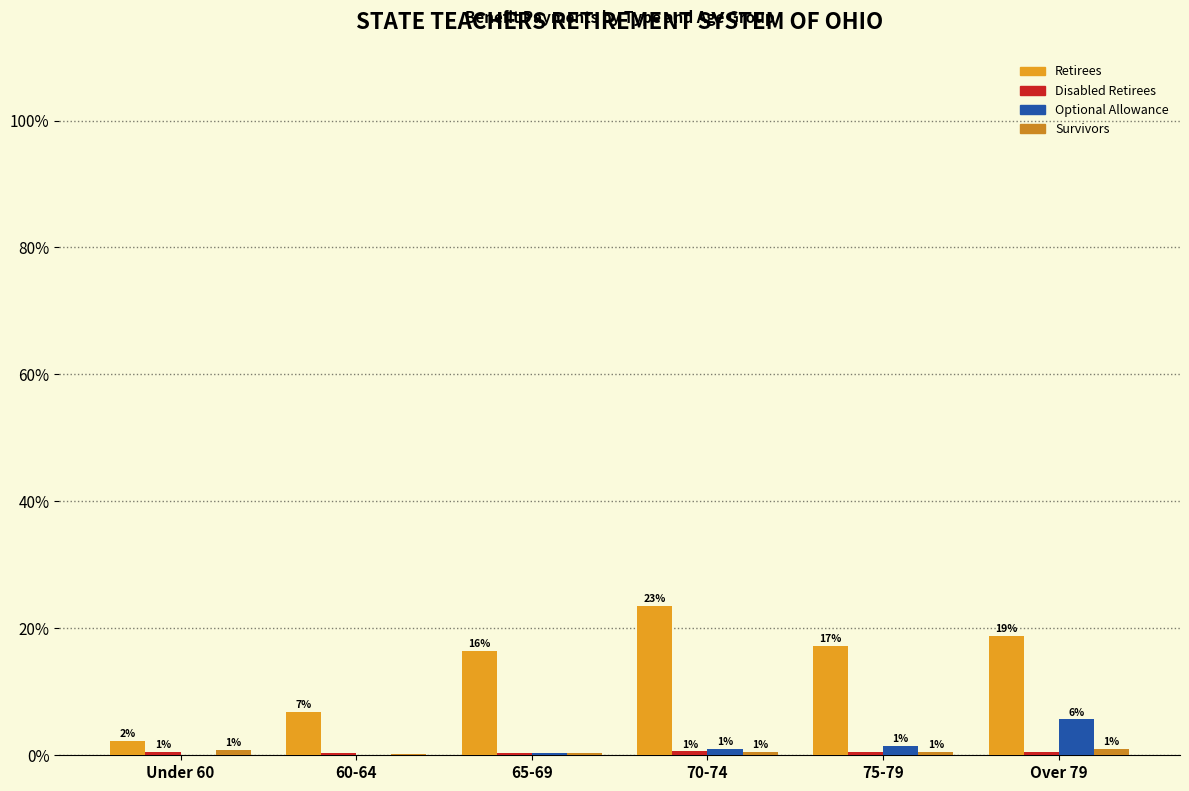

Are the bars grouped side by side (vs. stacked)?

Yes